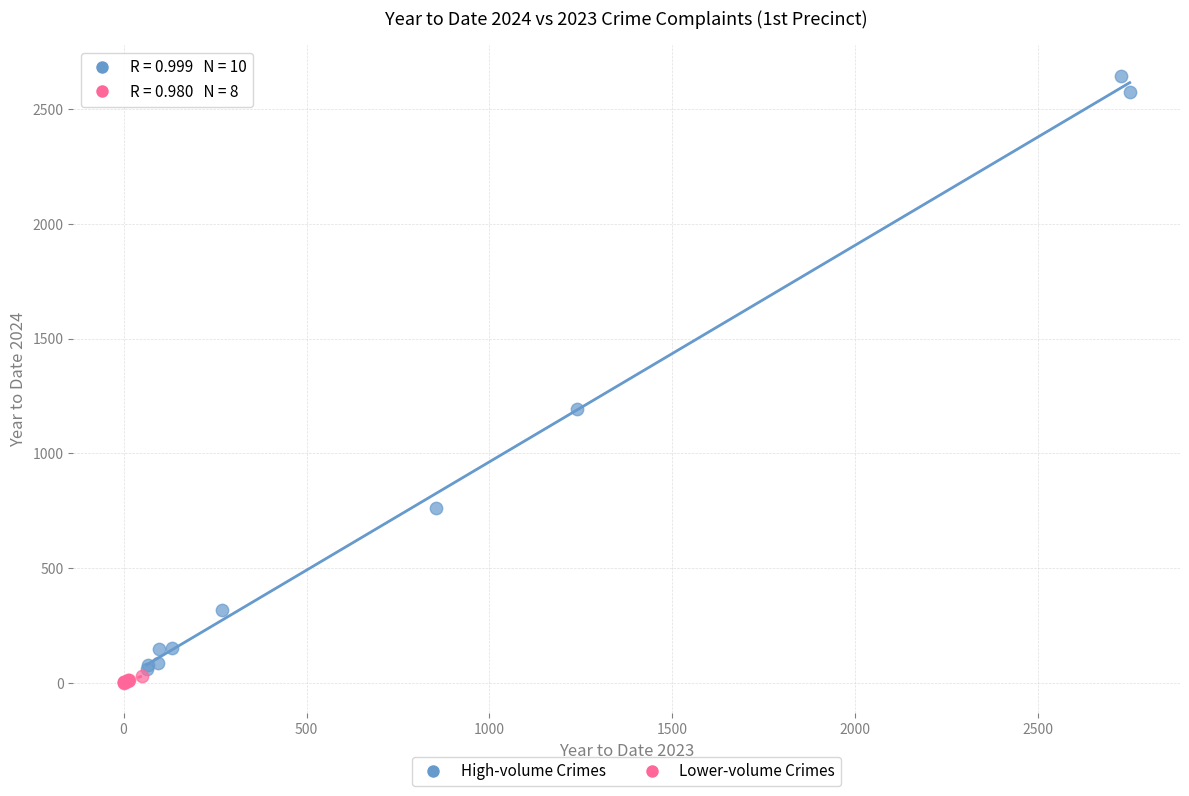

Which series reaches the maximum Y coordinate?

High-volume Crimes